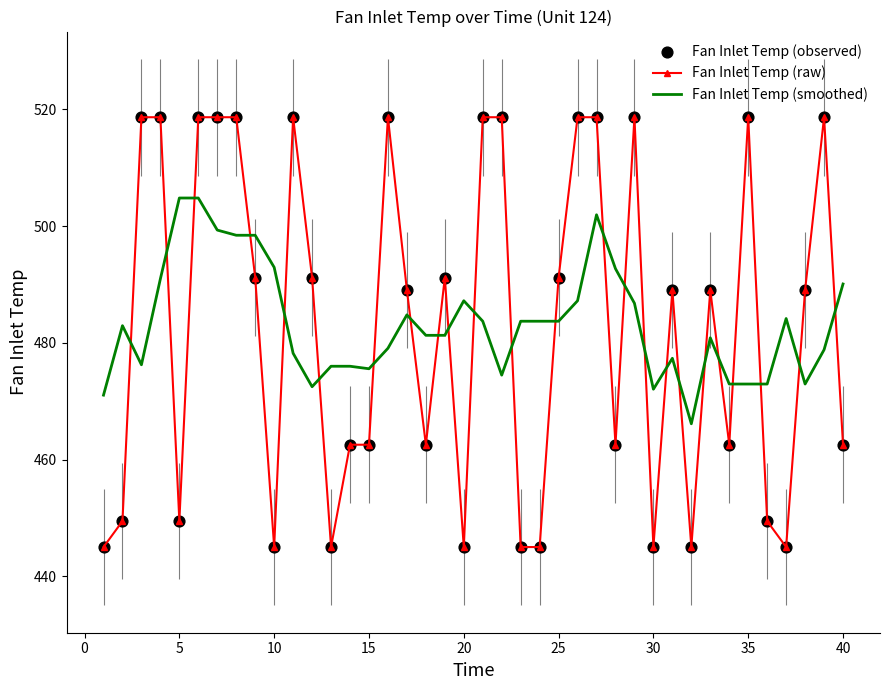

True or false: Fan Inlet Temp (smoothed) and Fan Inlet Temp (raw) cross at least once.

True